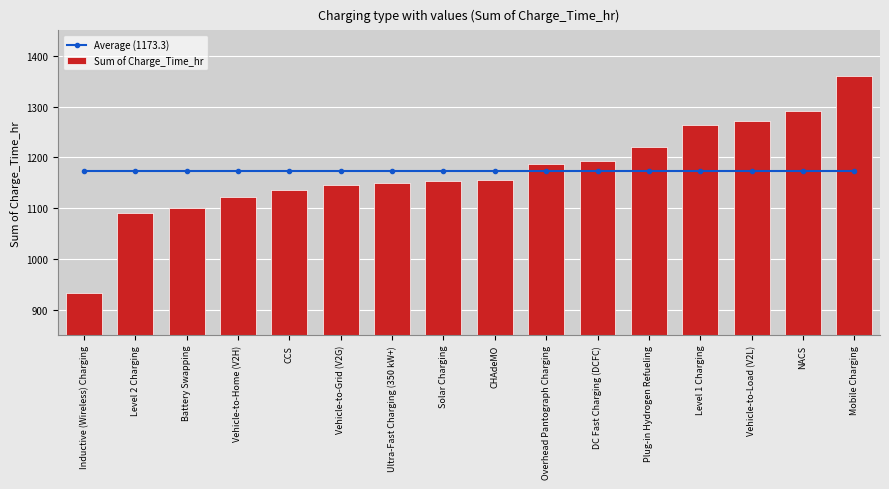

Is it true that Sum of Charge_Time_hr equals 1291.4 at NACS?

True